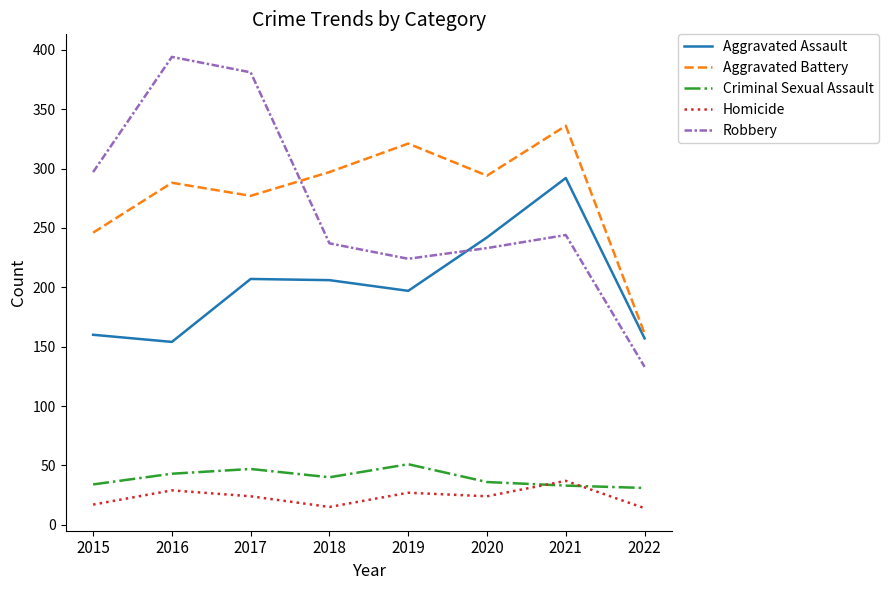

The value of Homicide at 2018 is 15. True or false?

True